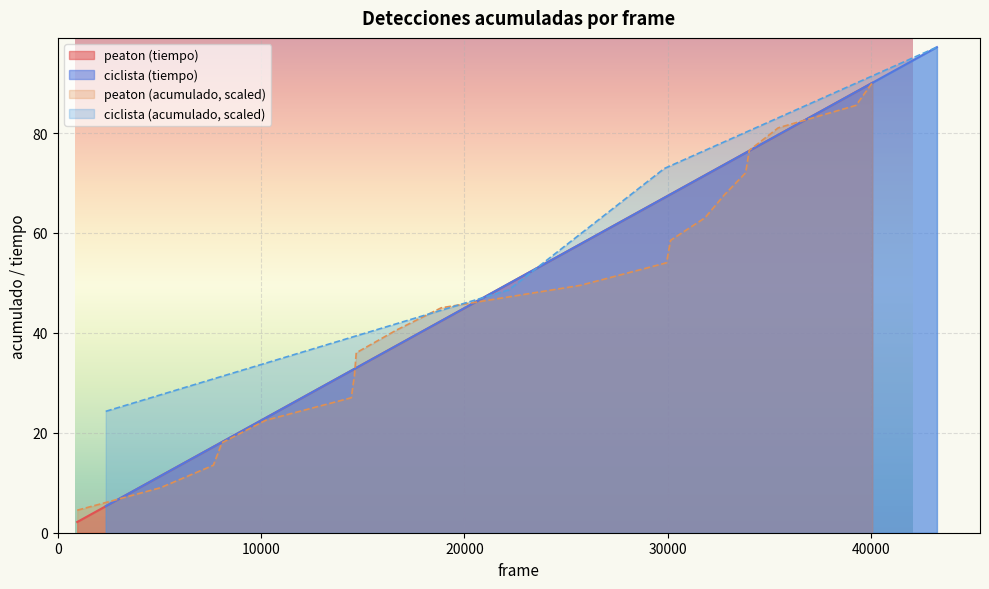

What is the average value?

49.9